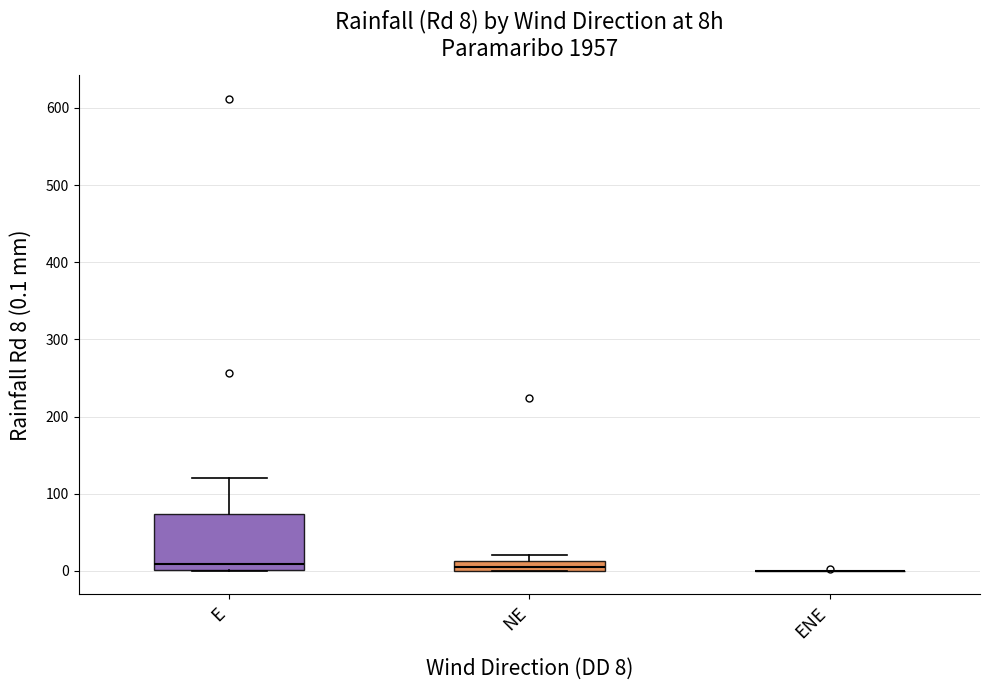

Which box is the tallest, from its lower edge to its upper edge?

E